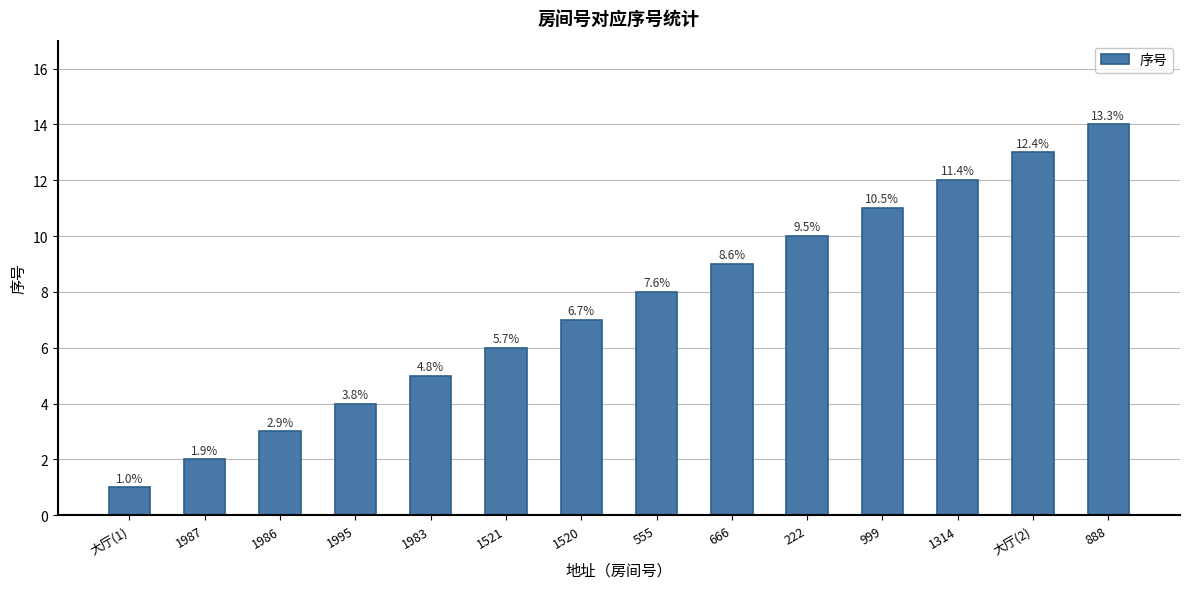

Does the chart contain stacked bars?

No